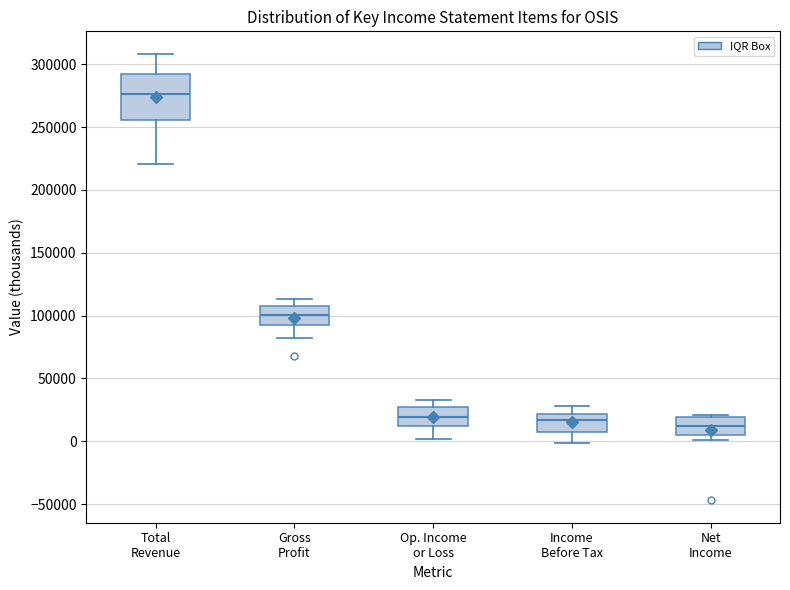

Reading left to right, read every box against the y-axis: the position of its median line, the range the box covers, and the ends of its whiskers. The values are not printed on the chart, so give them approximately, as read against the axis.

Total Revenue: median 275000, box 255000 to 290000, whiskers 220000 to 310000
Gross Profit: median 100000, box 90000 to 105000, whiskers 85000 to 115000
Op. Income or Loss: median 20000, box 10000 to 25000, whiskers 0 to 35000
Income Before Tax: median 15000, box 10000 to 20000, whiskers 0 to 30000
Net Income: median 10000, box 5000 to 20000, whiskers 0 to 20000 (just above the box's upper edge)